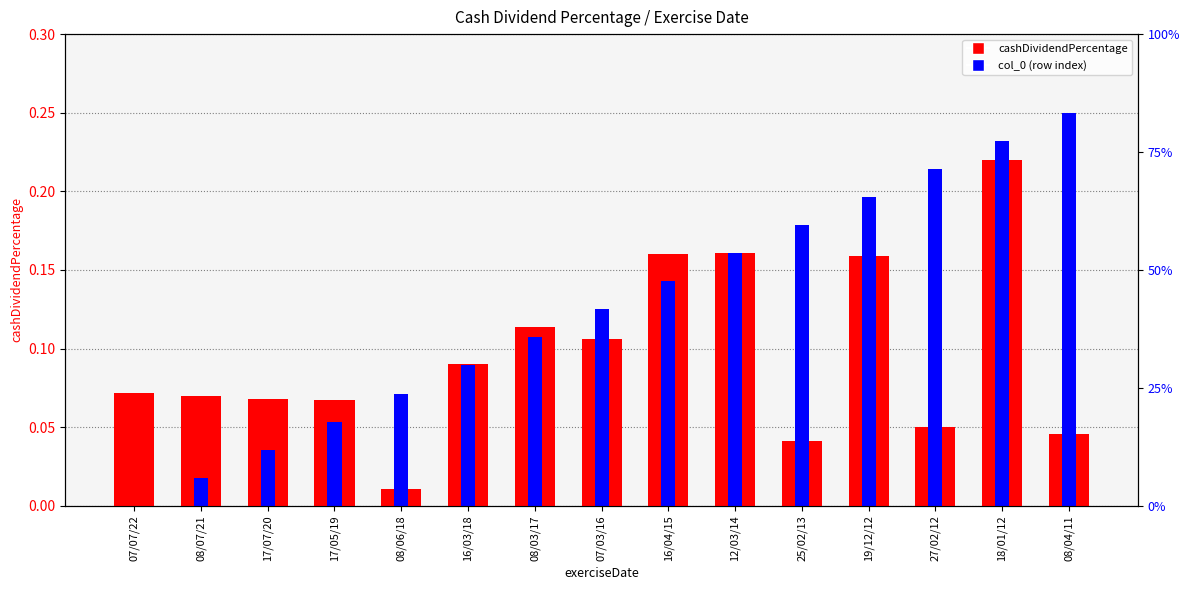

What is the difference between the maximum and second lowest values in the col_0 (normalized) series?

0.2